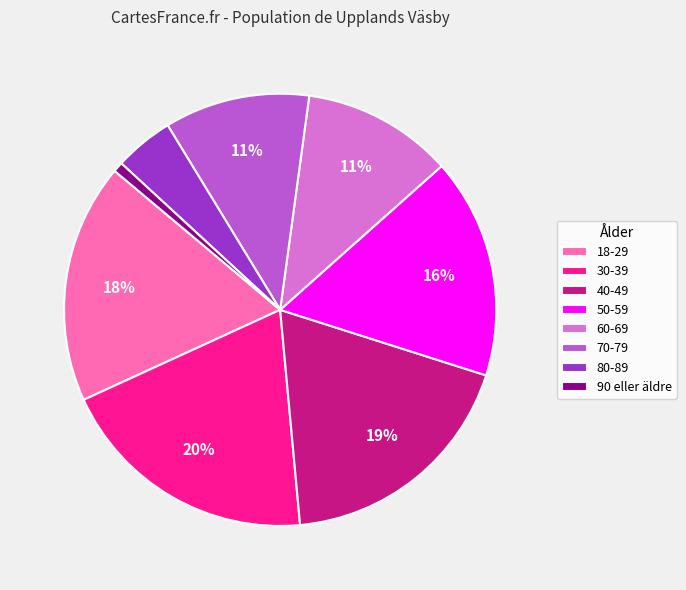

Which has a higher value, 70-79 or 80-89?

70-79